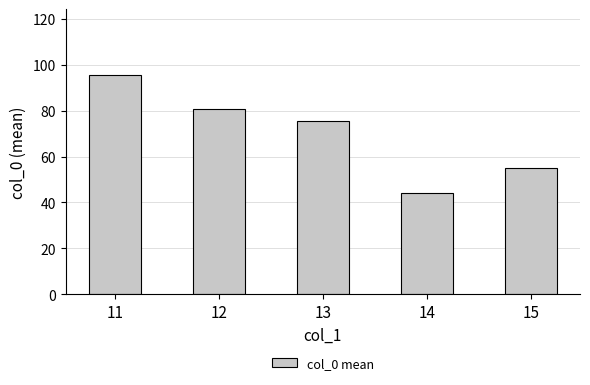

The chart shows a value of 44.1 at 14. True or false?

True